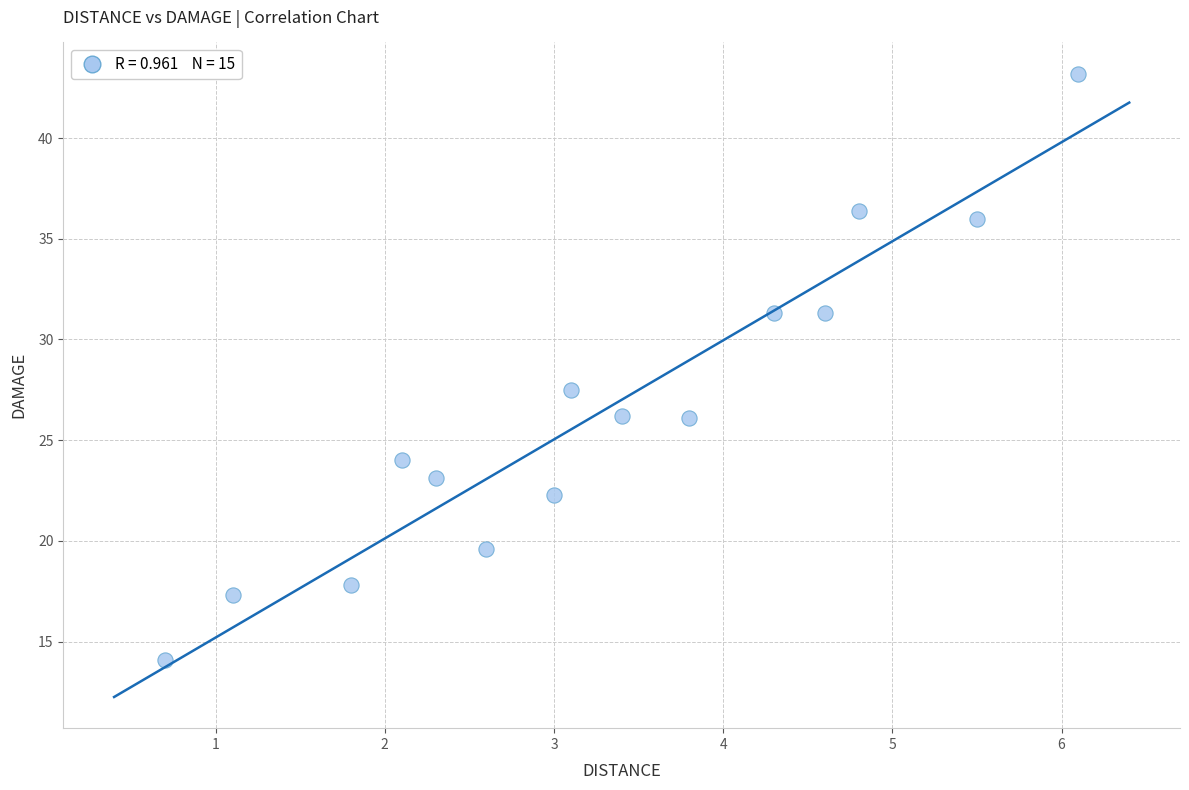

What Y value in the scatter plot is closest to 28?

27.5